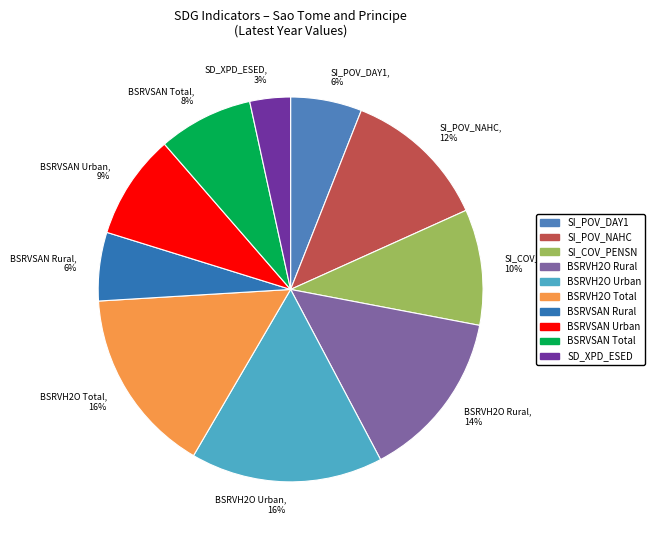

To the nearest percent, what portion does SD_XPD_ESED, 3% represent?

3%